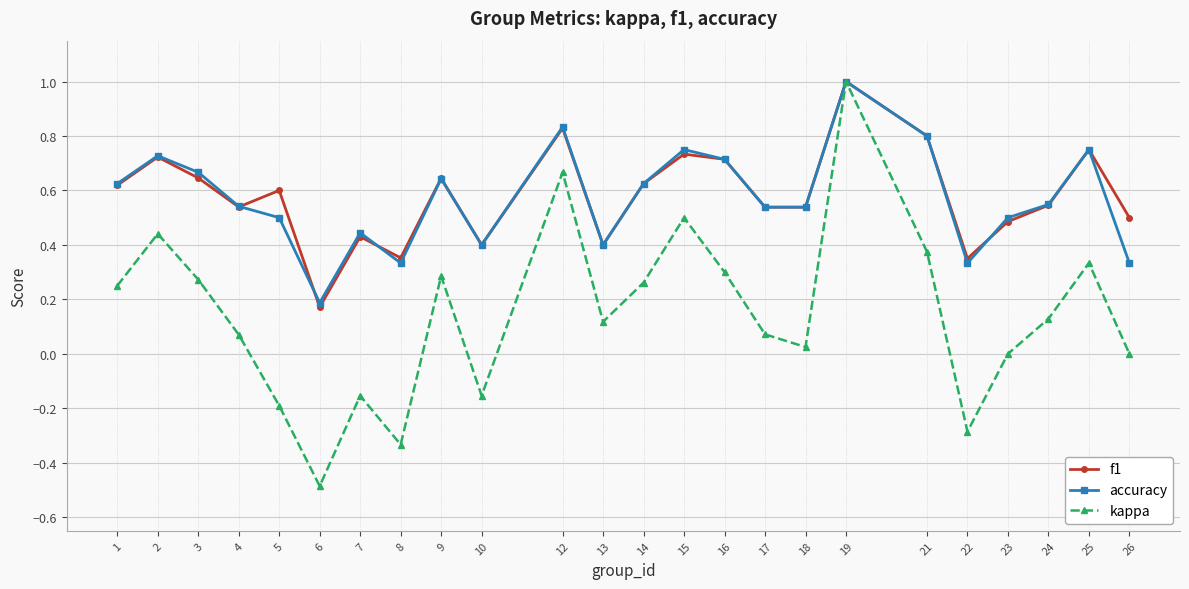

What is the total value across all series at 5?

0.9